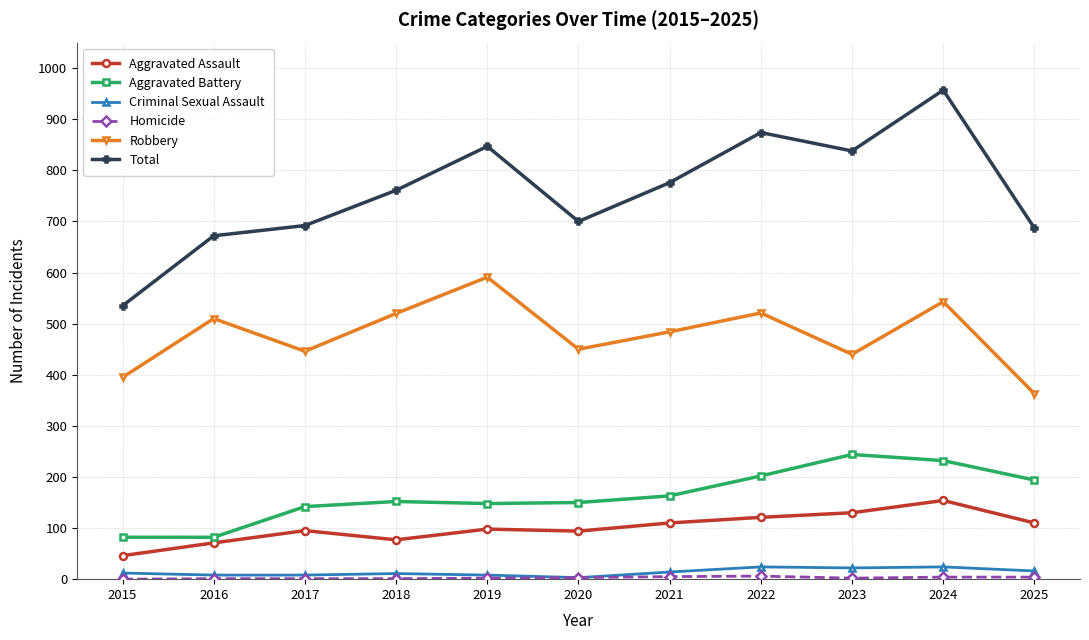

The Total series shows 1049 at 2021. True or false?

False